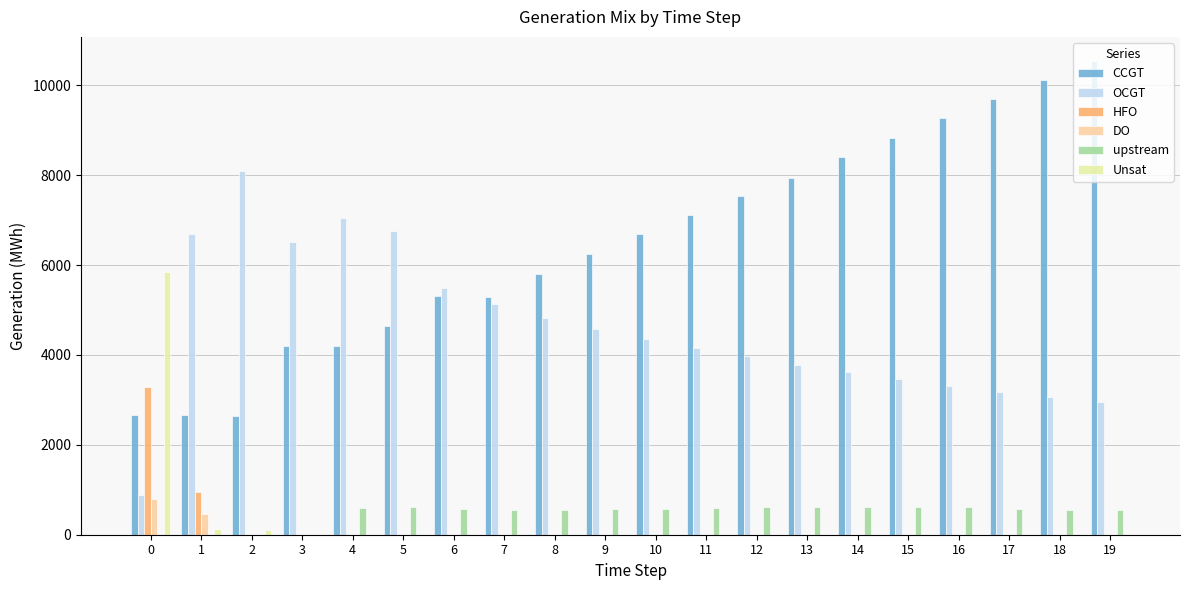

Count the number of data series in this chart.

6